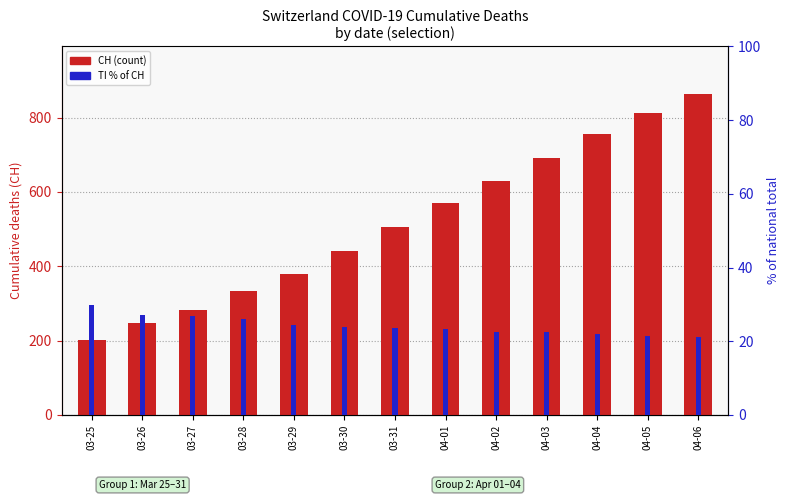

List the series in order of their peak value, highest first.

CH, TI (% of CH)